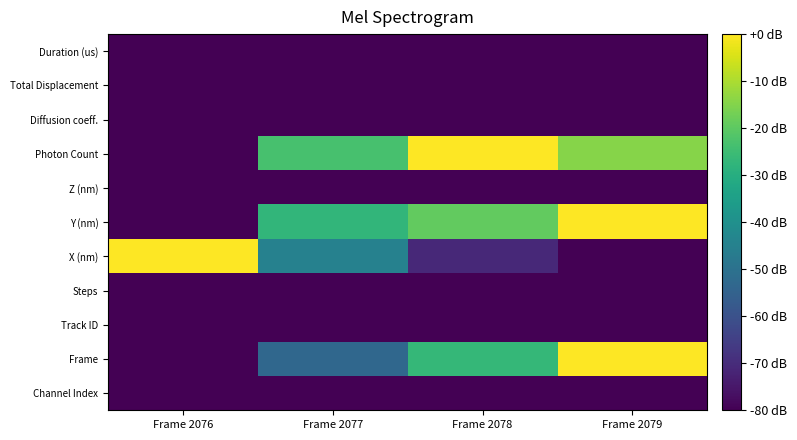

Reading left to right, extract all data points from this chart.

Channel Index: Frame 2076=-80.0	Frame 2077=-80.0	Frame 2078=-80.0	Frame 2079=-80.0
Frame: Frame 2076=-80.0	Frame 2077=-53.3	Frame 2078=-26.7	Frame 2079=0.0
Track ID: Frame 2076=-80.0	Frame 2077=-80.0	Frame 2078=-80.0	Frame 2079=-80.0
Steps: Frame 2076=-80.0	Frame 2077=-80.0	Frame 2078=-80.0	Frame 2079=-80.0
X (nm): Frame 2076=0.0	Frame 2077=-44.7	Frame 2078=-70.9	Frame 2079=-80.0
Y (nm): Frame 2076=-80.0	Frame 2077=-27.2	Frame 2078=-19.3	Frame 2079=0.0
Z (nm): Frame 2076=-80.0	Frame 2077=-80.0	Frame 2078=-80.0	Frame 2079=-80.0
Photon Count: Frame 2076=-80.0	Frame 2077=-23.3	Frame 2078=0.0	Frame 2079=-14.7
Diffusion coeff.: Frame 2076=-80.0	Frame 2077=-80.0	Frame 2078=-80.0	Frame 2079=-80.0
Total Displacement: Frame 2076=-80.0	Frame 2077=-80.0	Frame 2078=-80.0	Frame 2079=-80.0
Duration (us): Frame 2076=-80.0	Frame 2077=-80.0	Frame 2078=-80.0	Frame 2079=-80.0